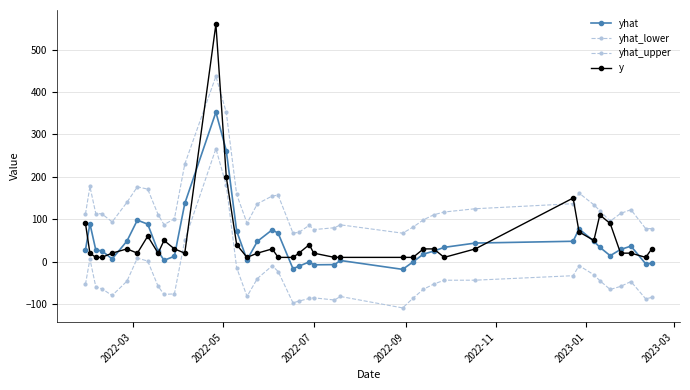

How many lines are shown in the chart?

4